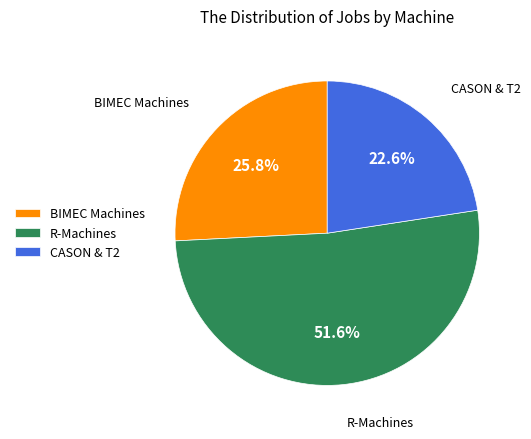

Which category has the smallest portion of the pie?

CASON & T2